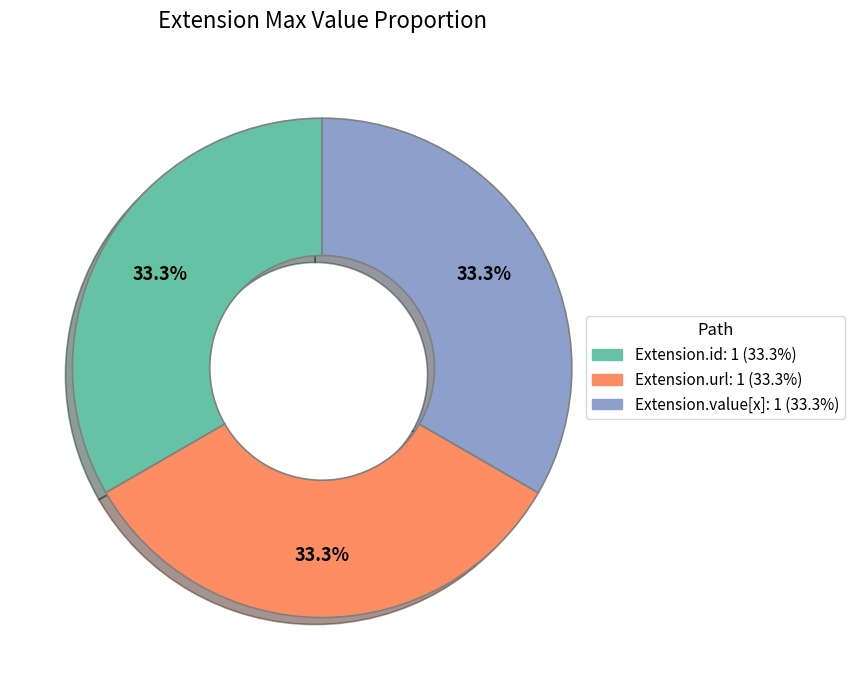

To the nearest percent, what is the average slice percentage?

33%